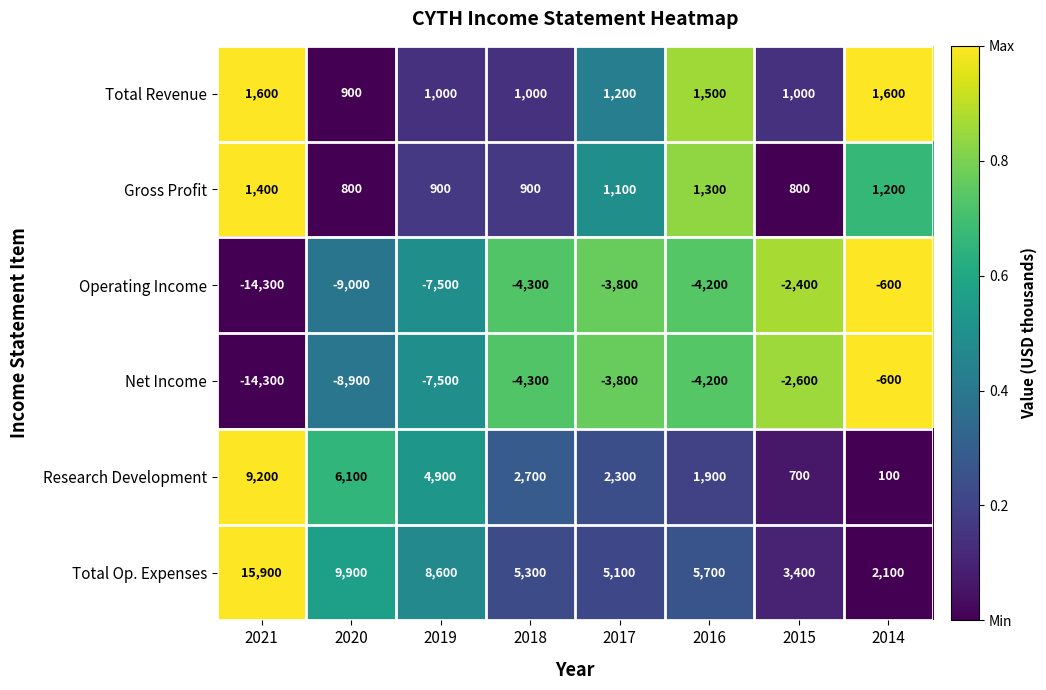

What is the difference between the Total Op. Expenses values at 2014 and 2015?

1300